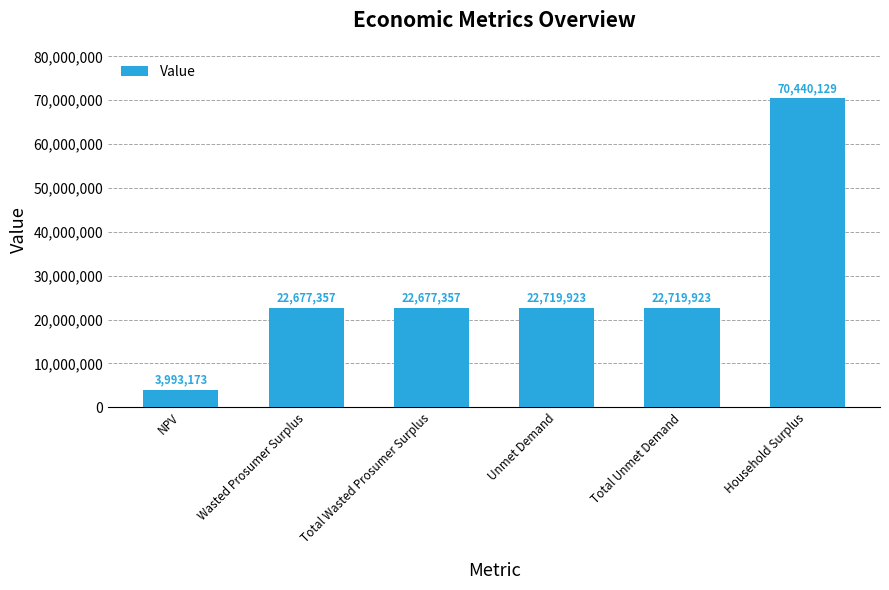

Between Wasted Prosumer Surplus and Total Unmet Demand, which is larger?

Total Unmet Demand